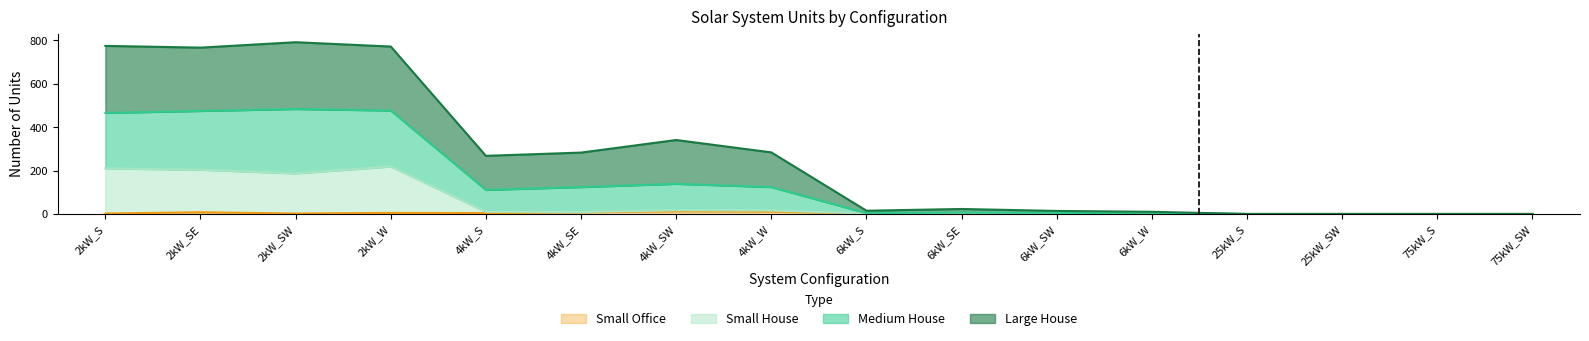

Does the chart have visible grid lines?

No